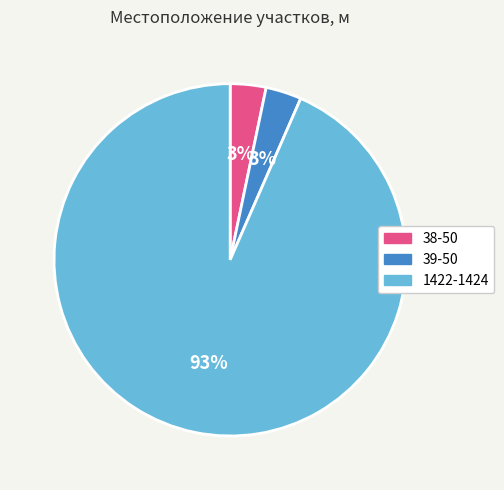

Count the number of slices in the pie.

3